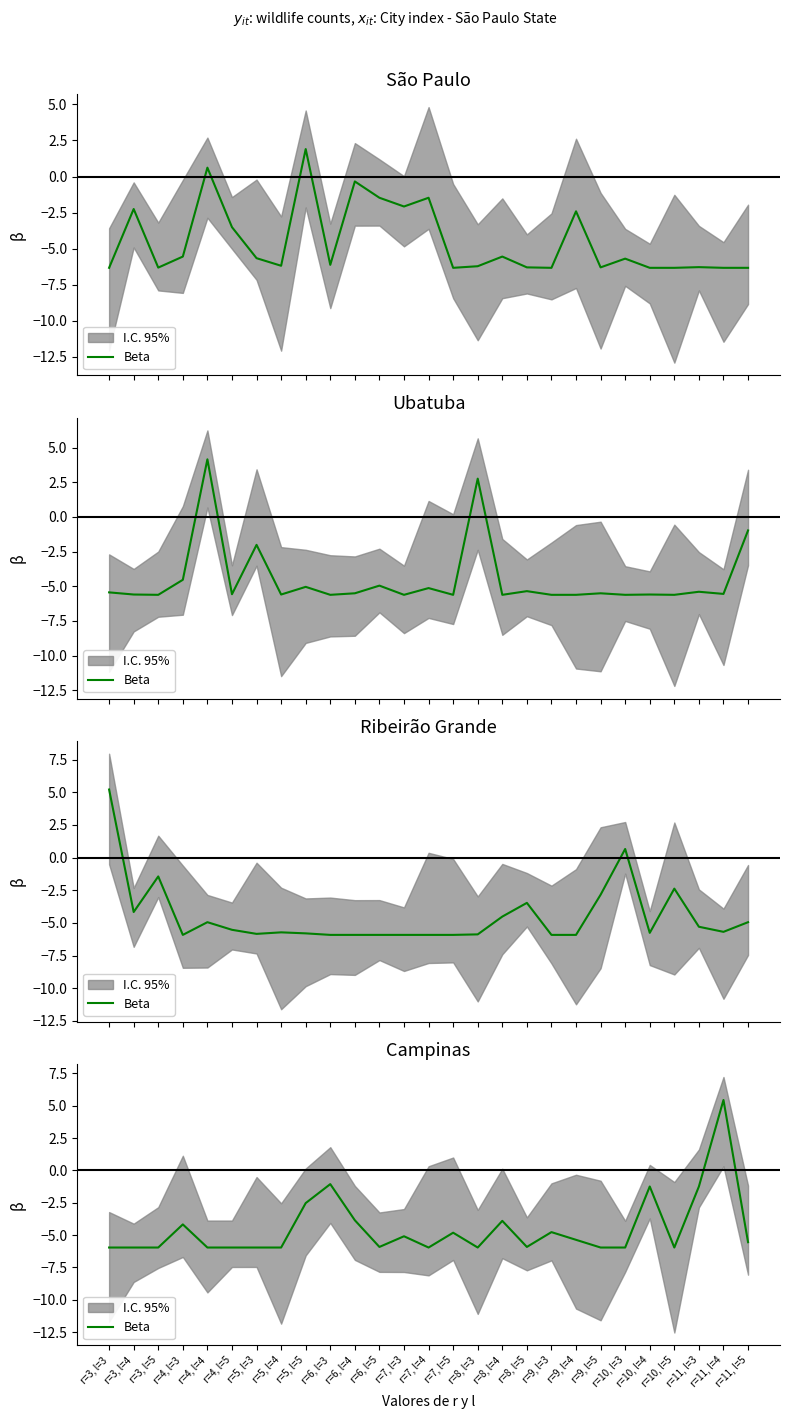

True or false: the data shows -4.8 at r=9, l=3.

True